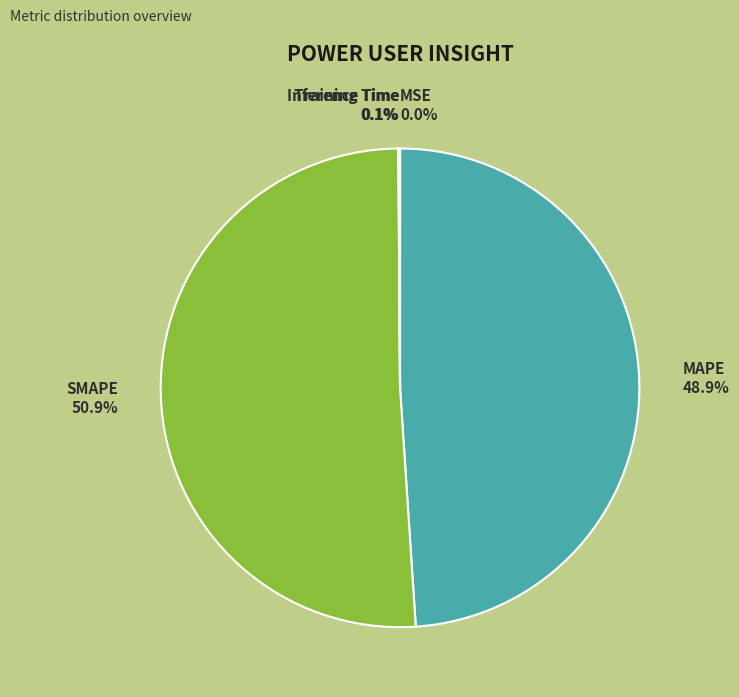

What is the largest slice in the pie chart?

SMAPE